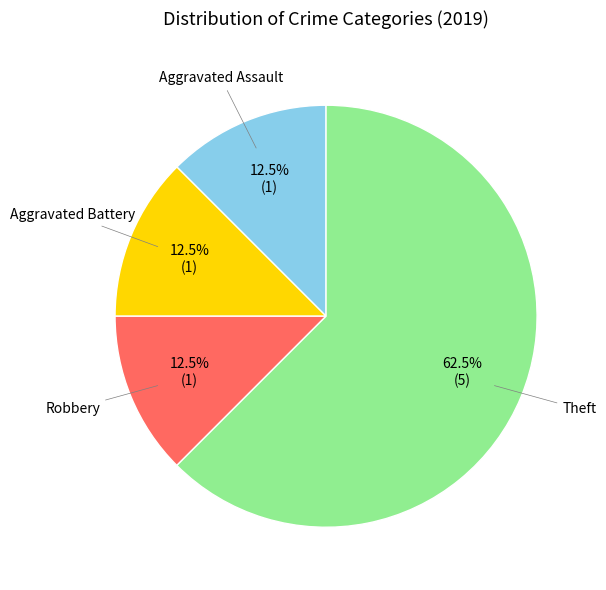

Is there any slice that represents more than half of the pie?

Yes